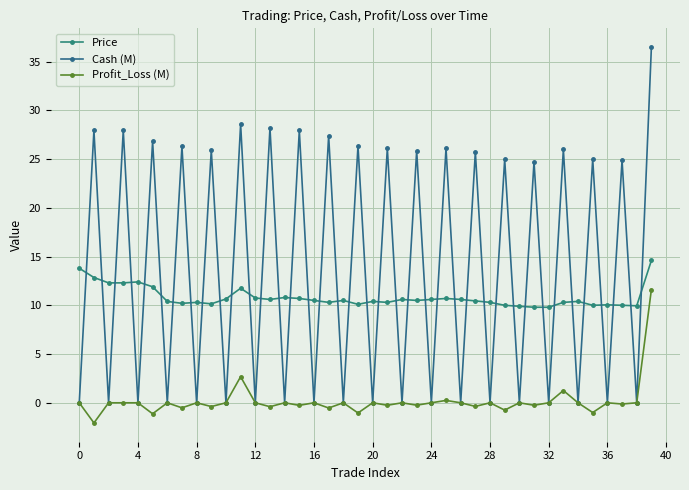

How many lines are shown in the chart?

3